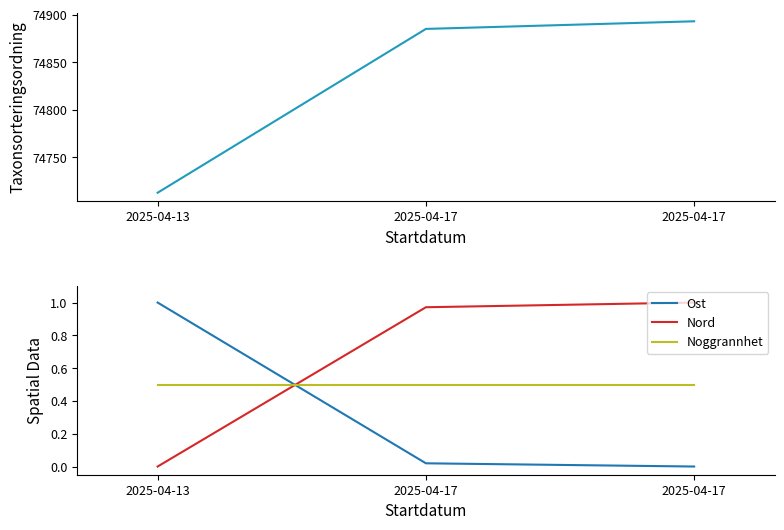

Reading left to right, extract all data points from this chart.

Taxonsorteringsordning: 2025-04-13=74713.0	2025-04-17=74885.0	2025-04-17=74893.0
Ost: 2025-04-13=1.0	2025-04-17=0.0	2025-04-17=0.0
Nord: 2025-04-13=0.0	2025-04-17=1.0	2025-04-17=1.0
Noggrannhet: 2025-04-13=0.5	2025-04-17=0.5	2025-04-17=0.5